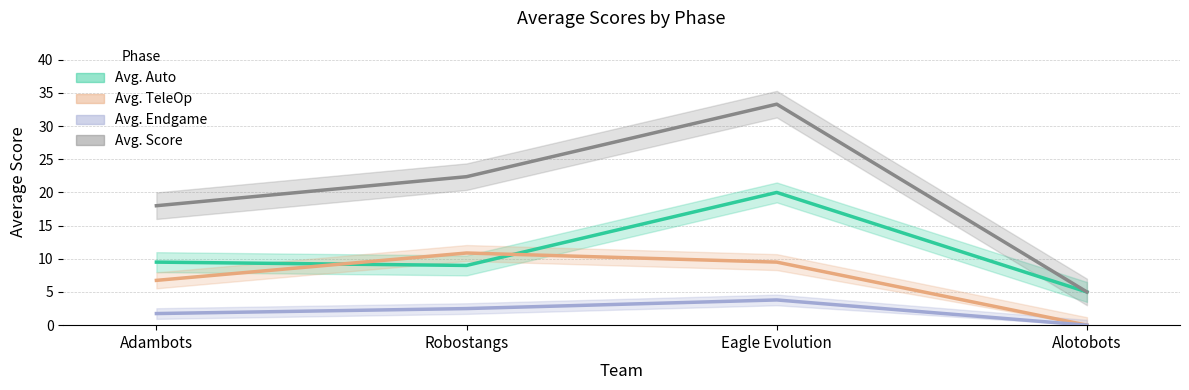

What are all the series names shown in the legend?

Avg. Auto, Avg. TeleOp, Avg. Endgame, Avg. Score